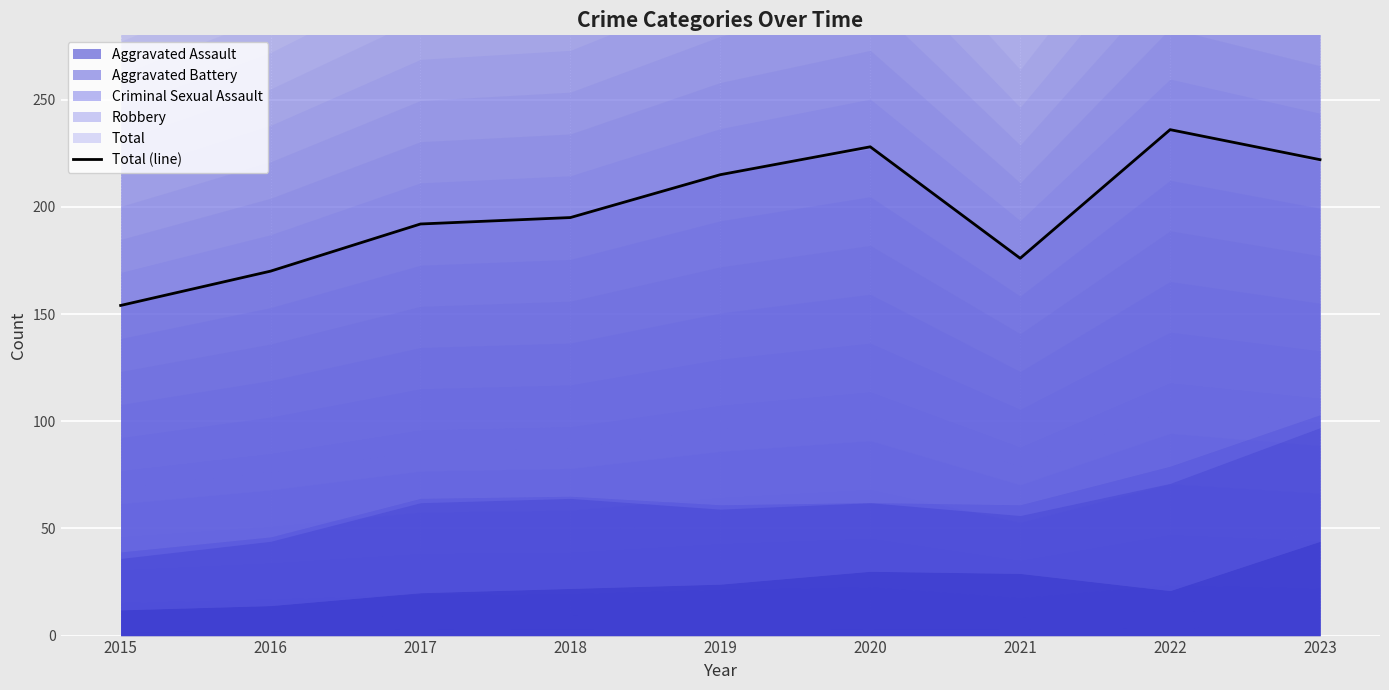

Where is the first local minimum?

2021